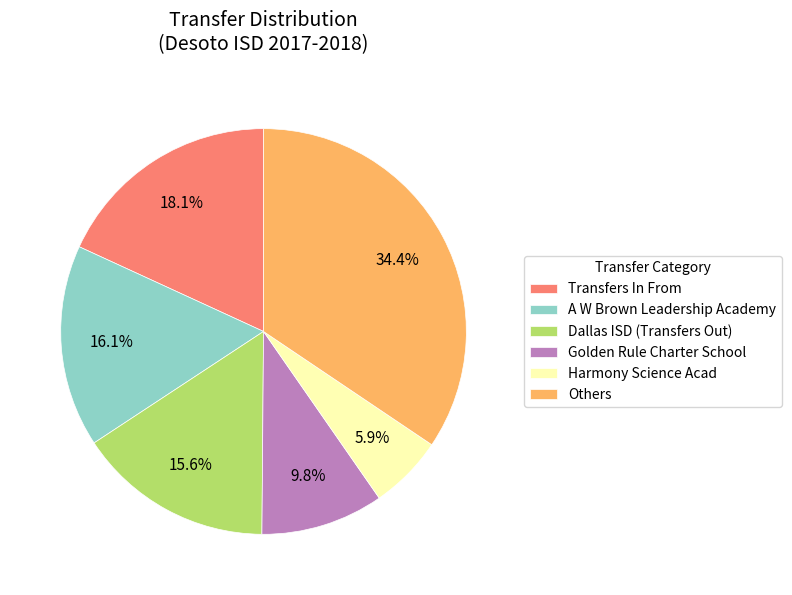

How many segments does this pie chart have?

6